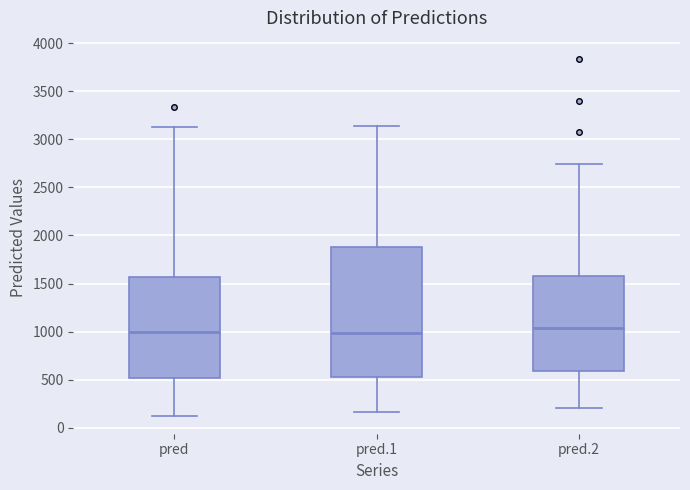

Reading left to right, read every box against the y-axis: the position of its median line, the range the box covers, and the ends of its whiskers. The values are not printed on the chart, so give them approximately, as read against the axis.

pred: median 1000, box 500 to 1550, whiskers 100 to 3150
pred.1: median 1000, box 550 to 1900, whiskers 150 to 3150
pred.2: median 1050, box 600 to 1600, whiskers 200 to 2750